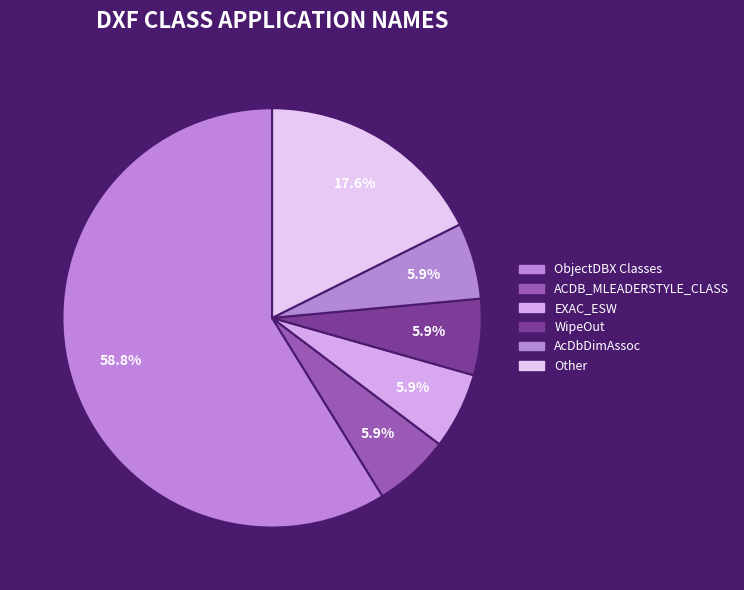

Which slice represents more than half of the pie?

ObjectDBX Classes